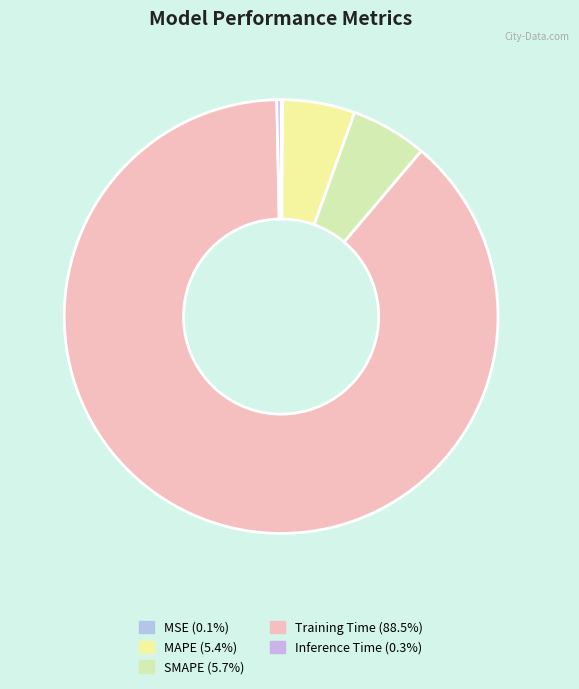

Does any single category account for the majority?

Yes